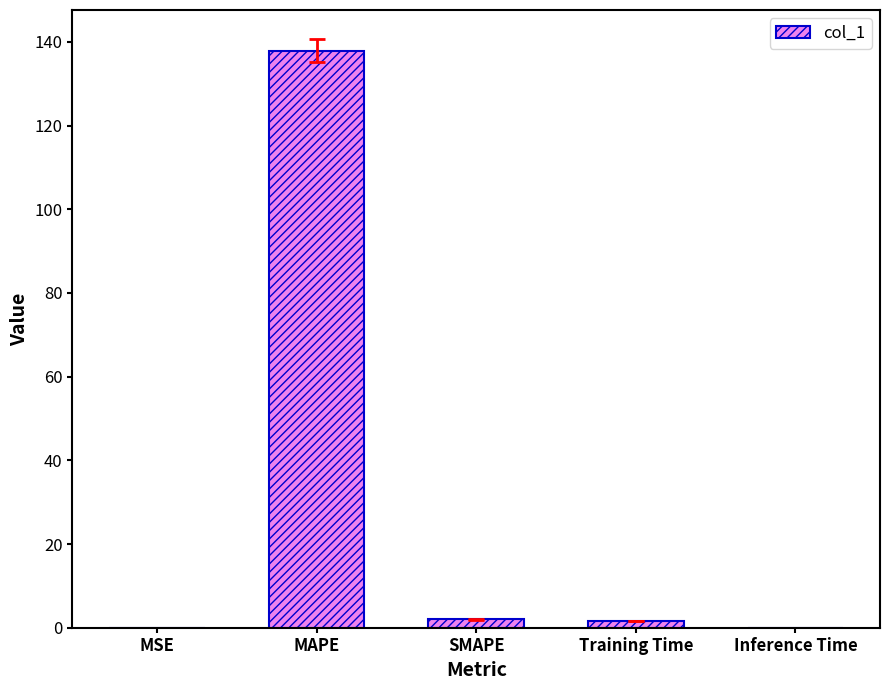

Which category has the highest value across all series?

MAPE